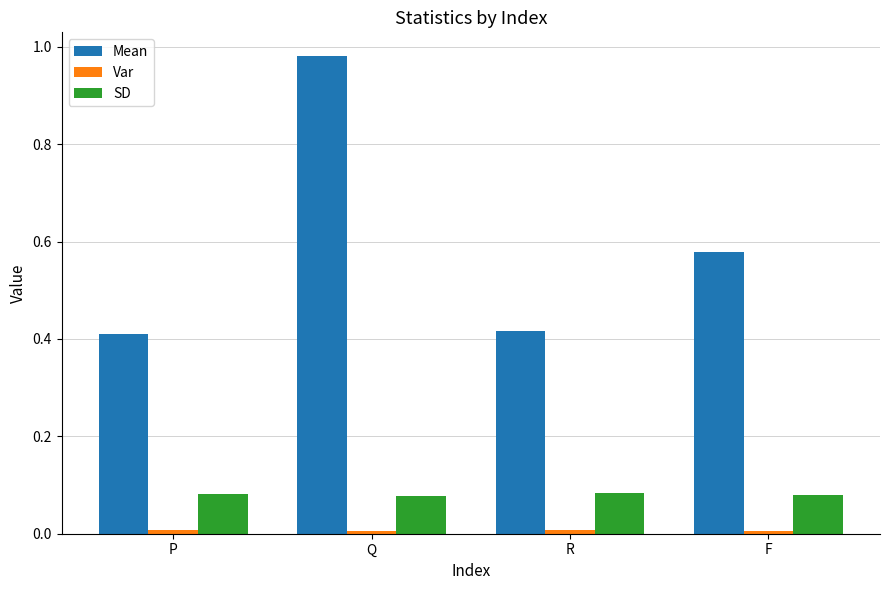

Between R and F, which series saw the biggest shift?

Mean